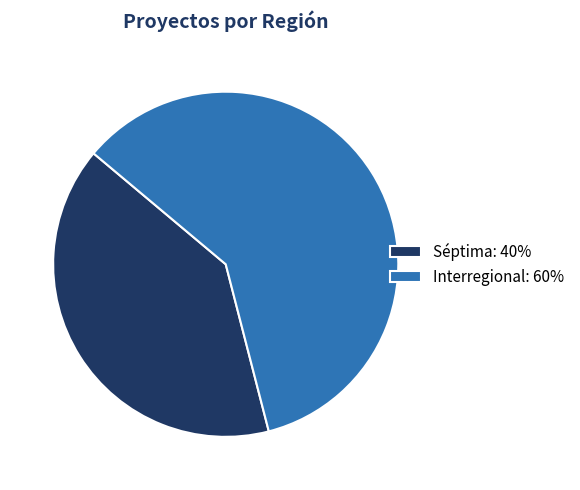

The Séptima: 40% slice represents 40% of the pie. True or false?

True